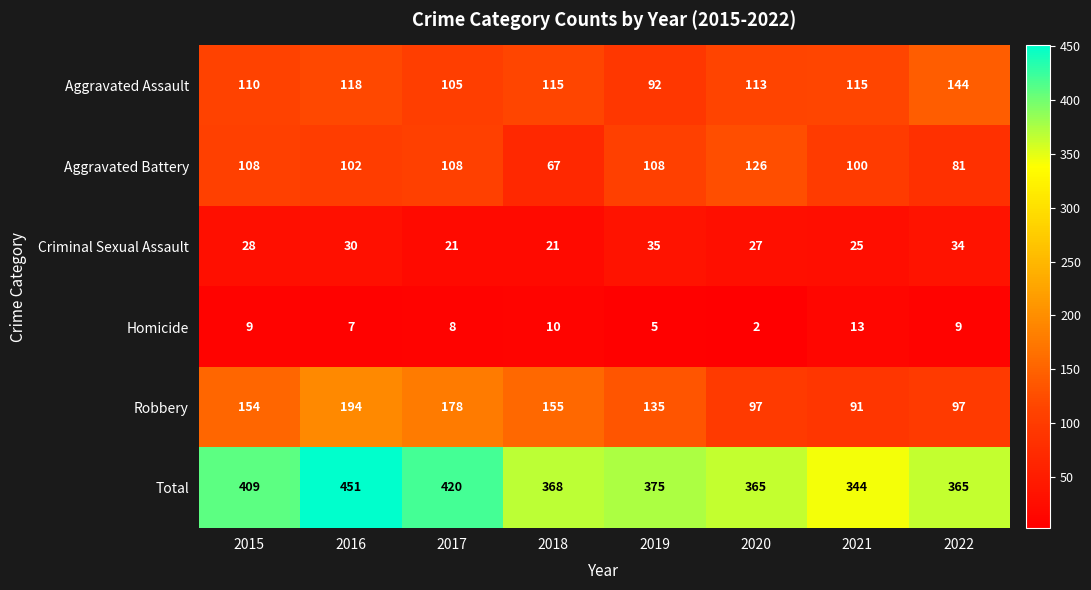

Rank the series by their maximum value, from lowest to highest.

Homicide, Criminal Sexual Assault, Aggravated Battery, Aggravated Assault, Robbery, Total